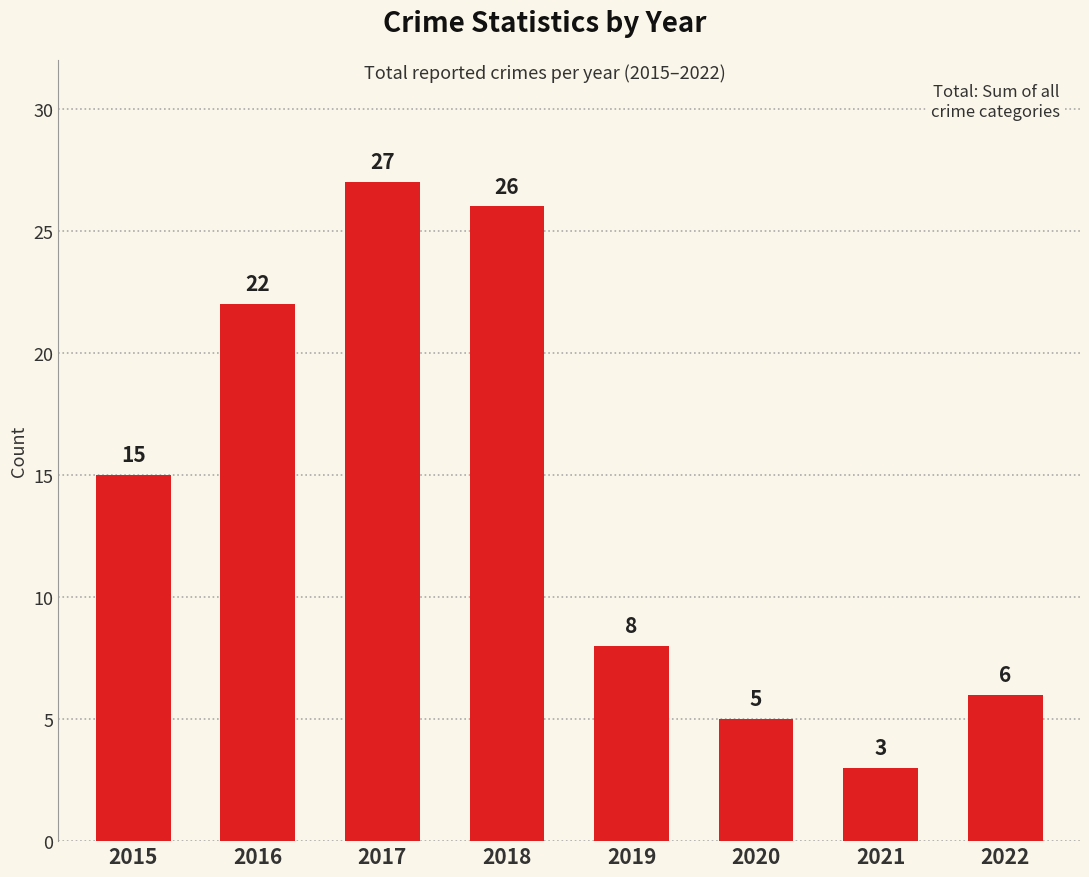

The value at 2017 is 47. True or false?

False